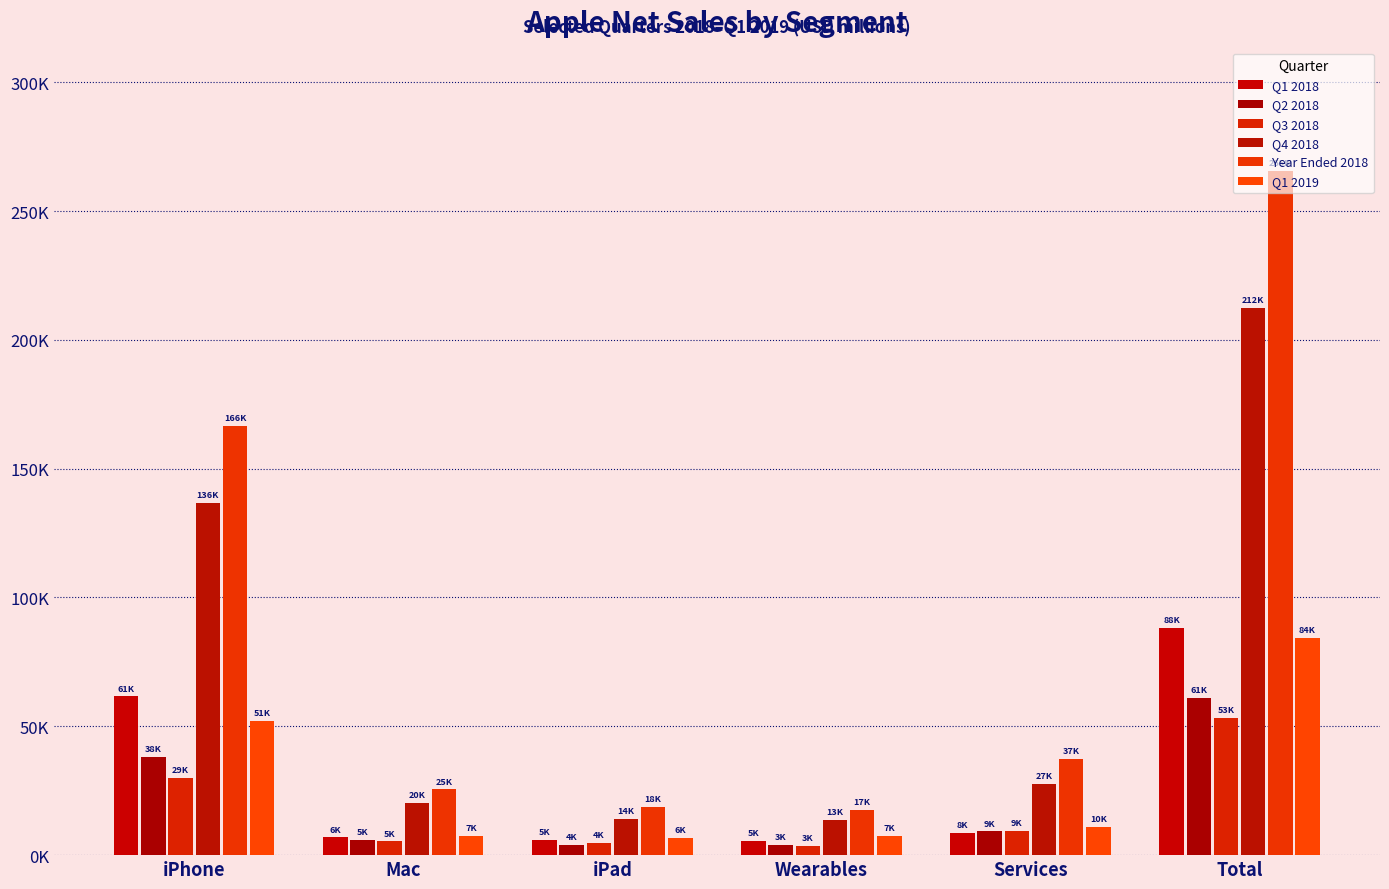

What is the sum of the Q3 2018 values at Total and iPhone?

83171